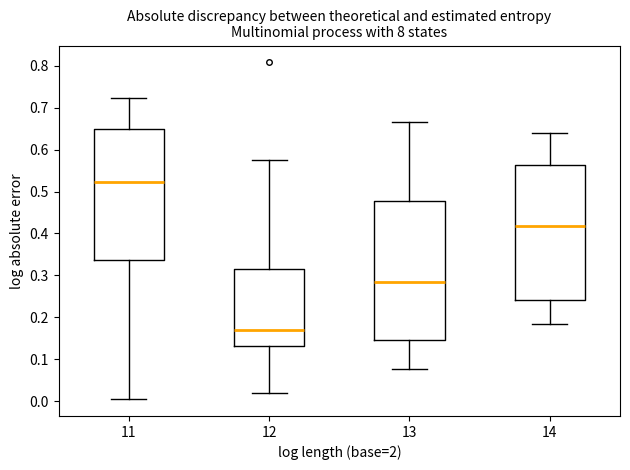

Where does the median line of the box at x = 12 sit on the y-axis? The values are not printed on the chart, so give them approximately, as read against the axis.

0.17